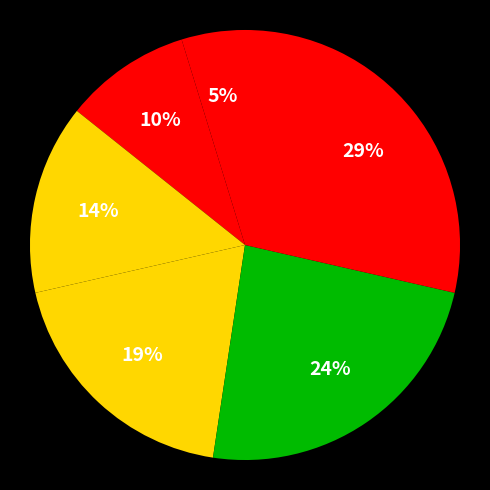

How many segments does this pie chart have?

6